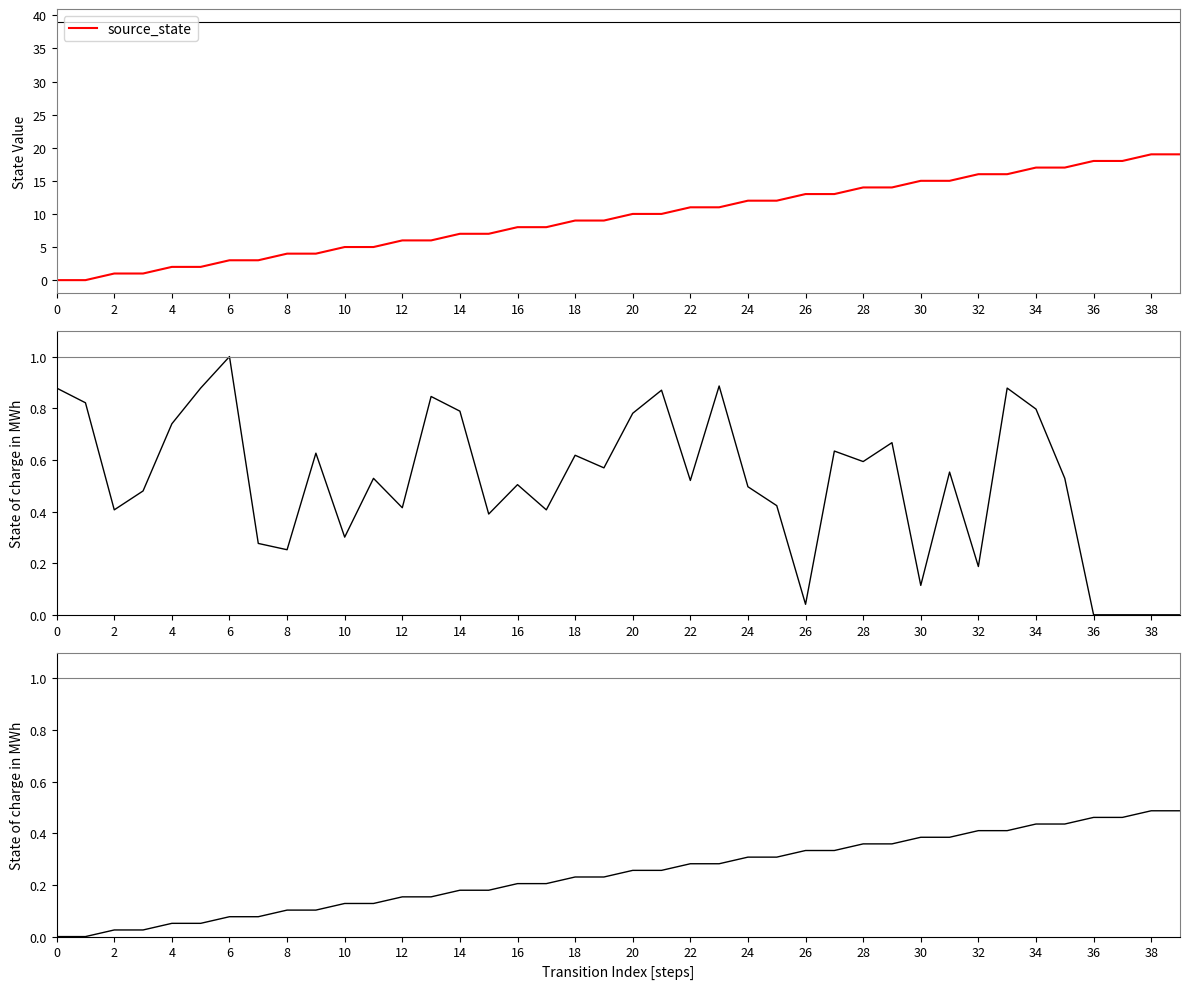

List the series in order of their peak value, lowest first.

source_state (normalized), destination_state (normalized), source_state